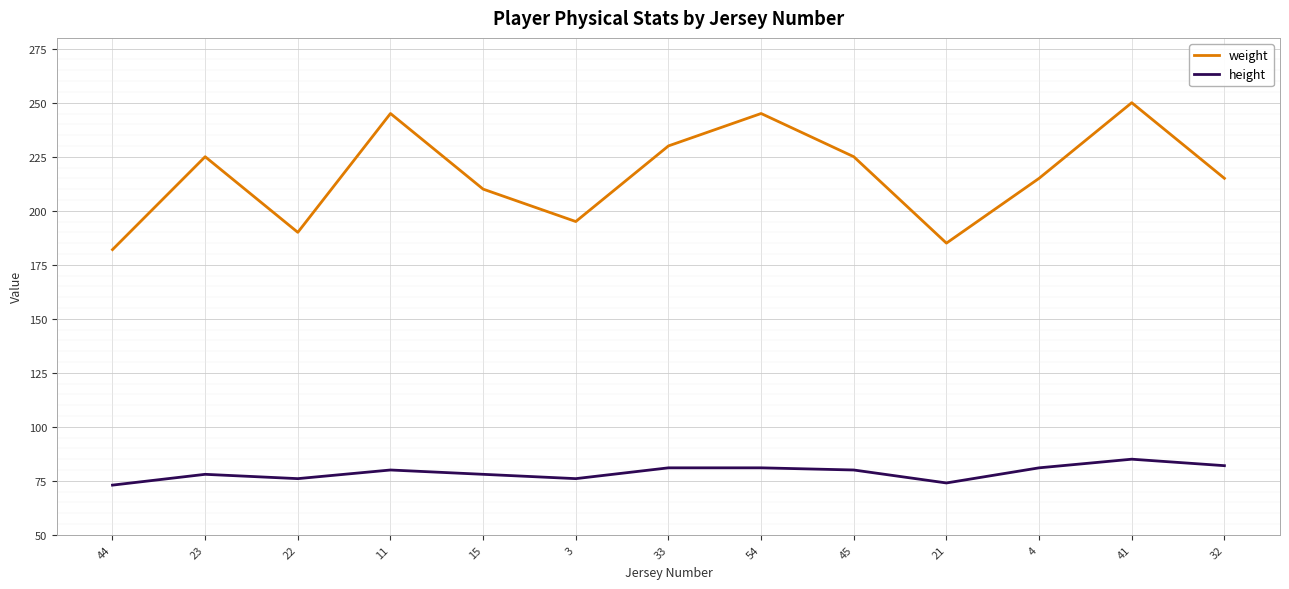

What position from the right is 22?

11